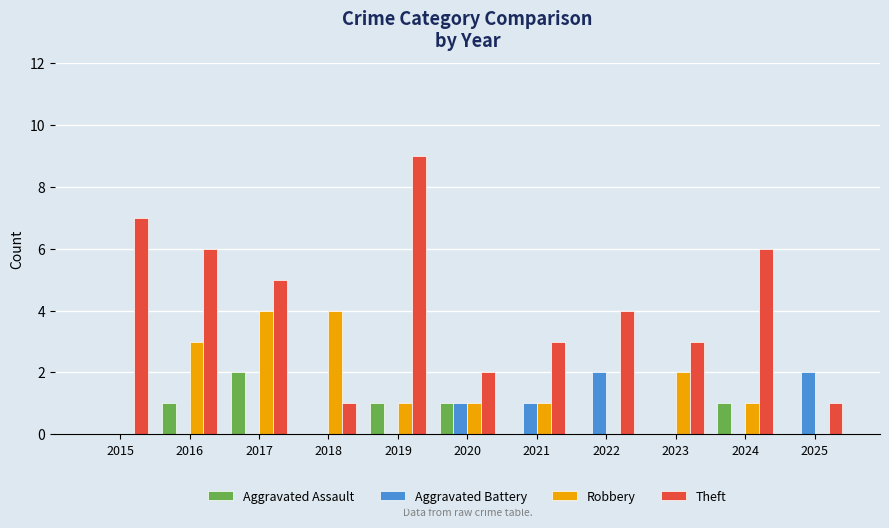

How many series are shown in this chart?

4